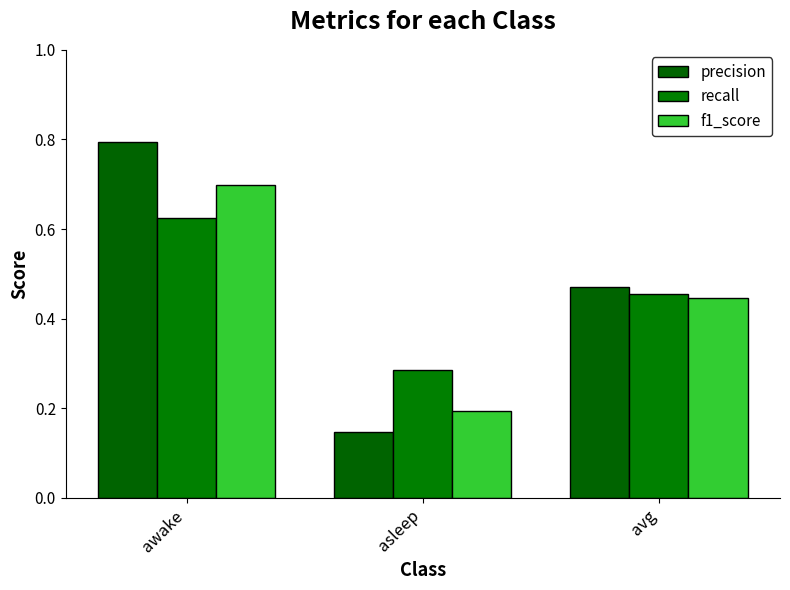

What are all the series names shown in the legend?

precision, recall, f1_score